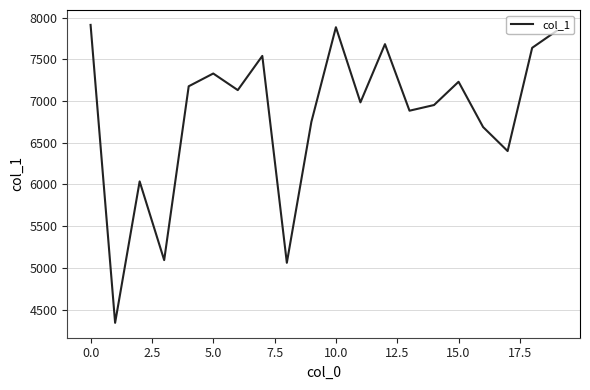

What is the maximum value shown in the chart?

7914